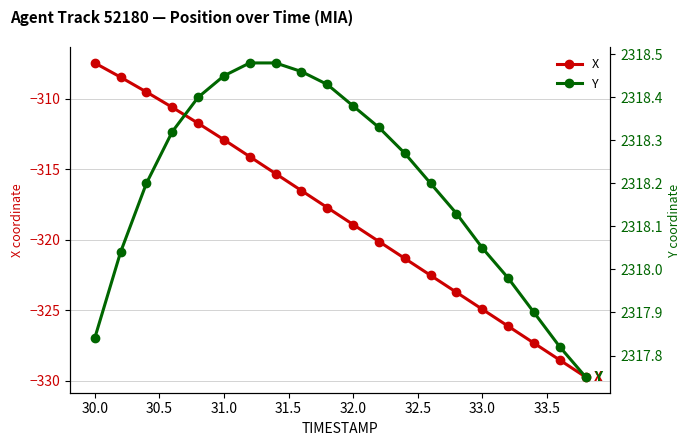

What is the minimum value for X?

-329.7